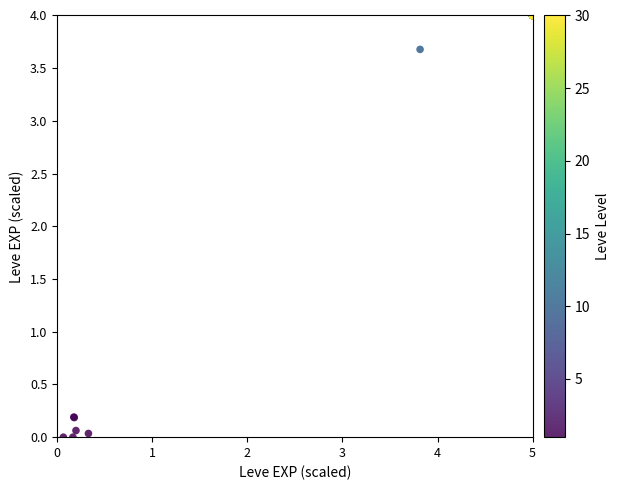

What Y value in the scatter plot is closest to 2?

3.7